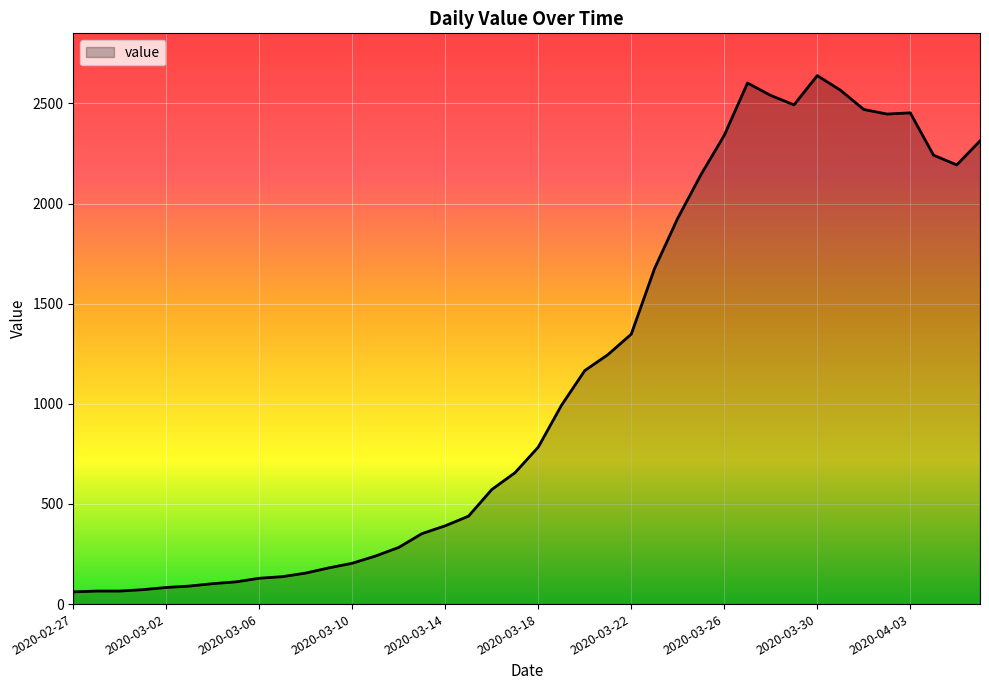

What is the greatest value displayed?

2639